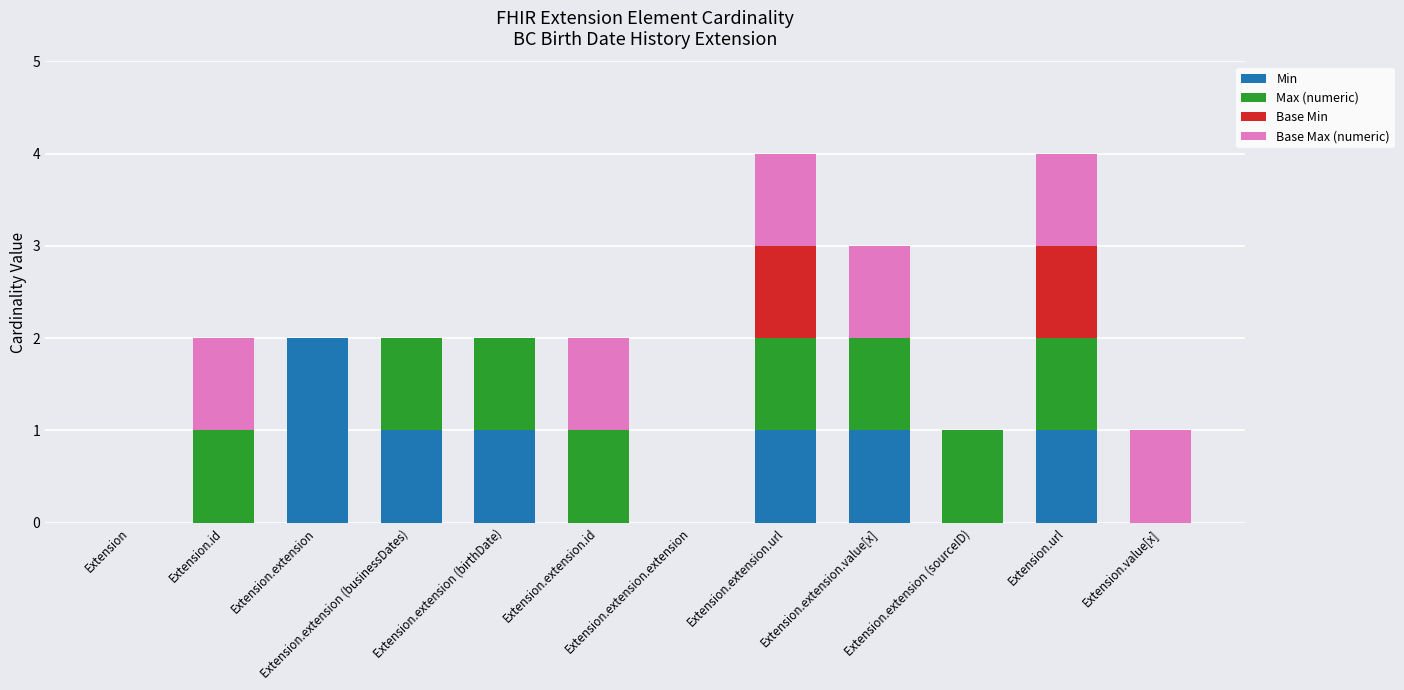

How many data points does each series have?

12